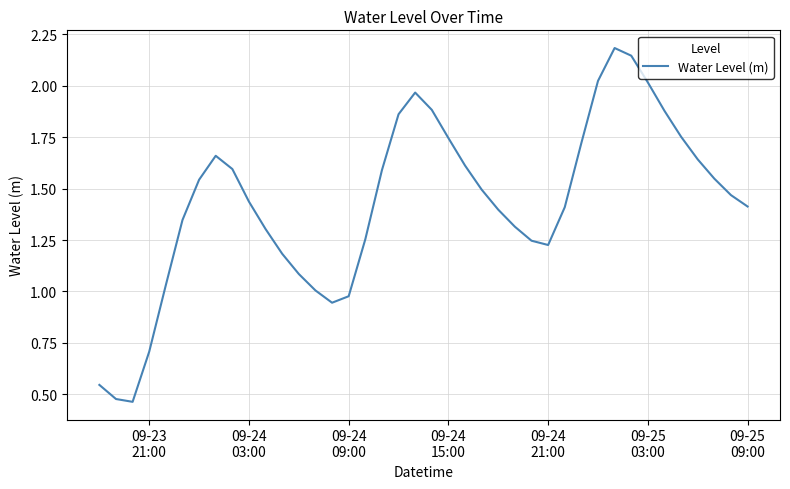

How many lines are shown in the chart?

1